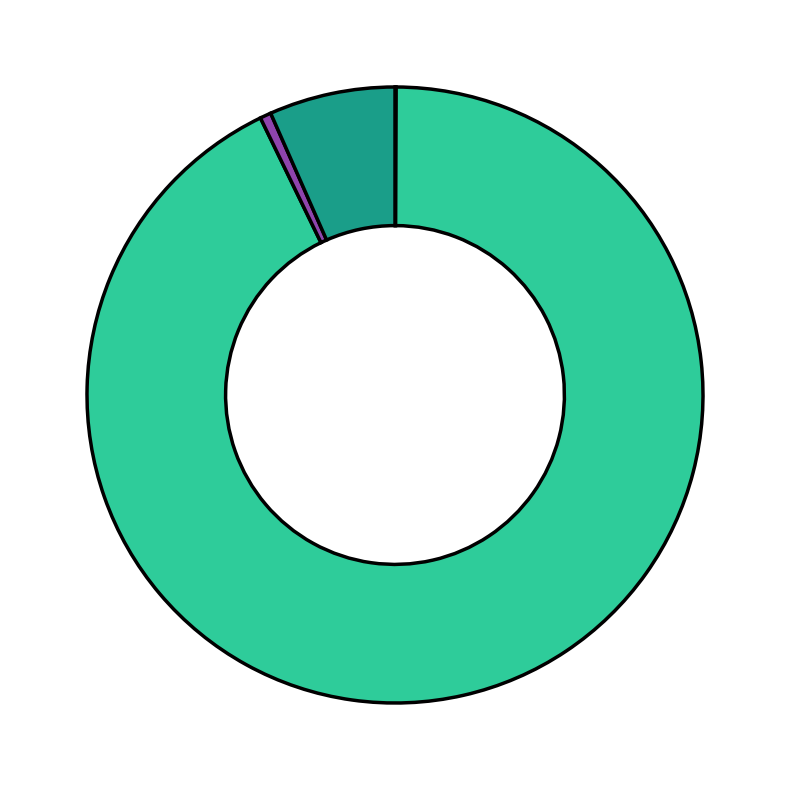

Does any single category account for the majority?

Yes